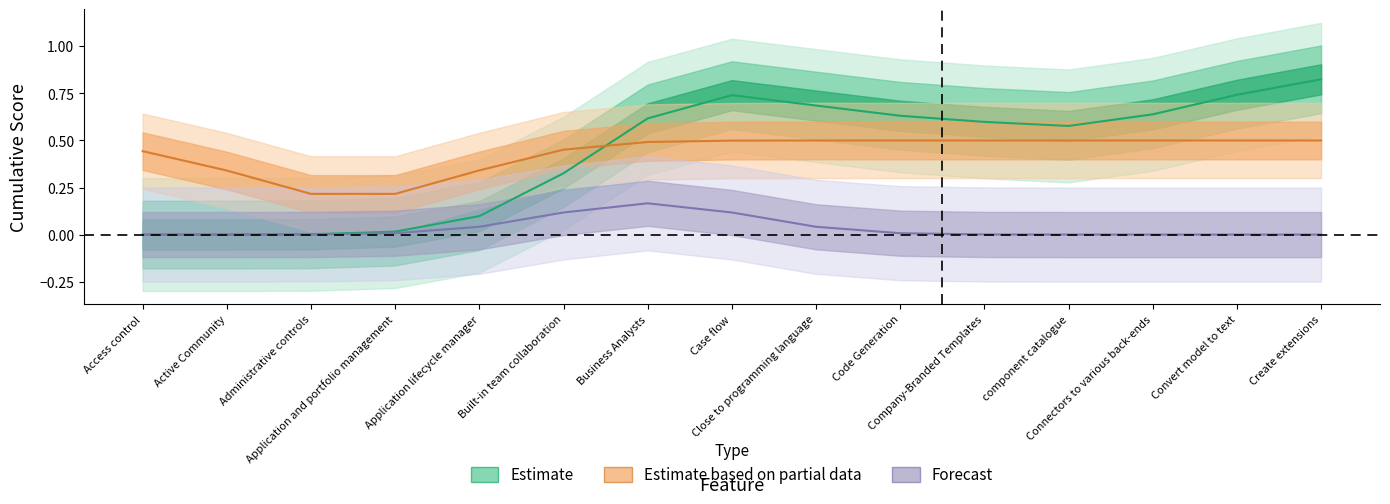

True or false: Functional correctness has more than 2 points higher than both neighbors.

False